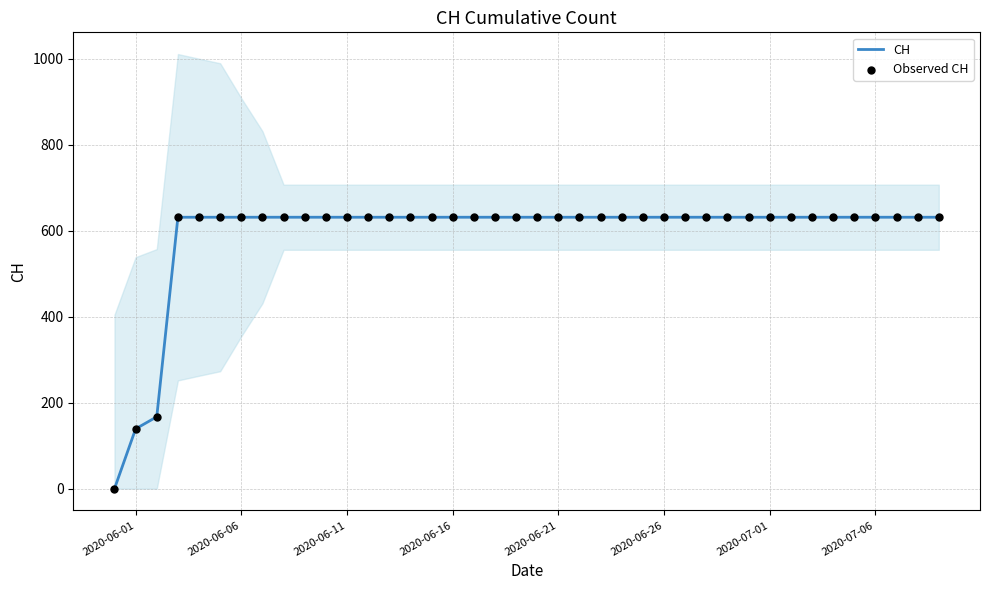

Which series reaches the maximum Y coordinate?

CH